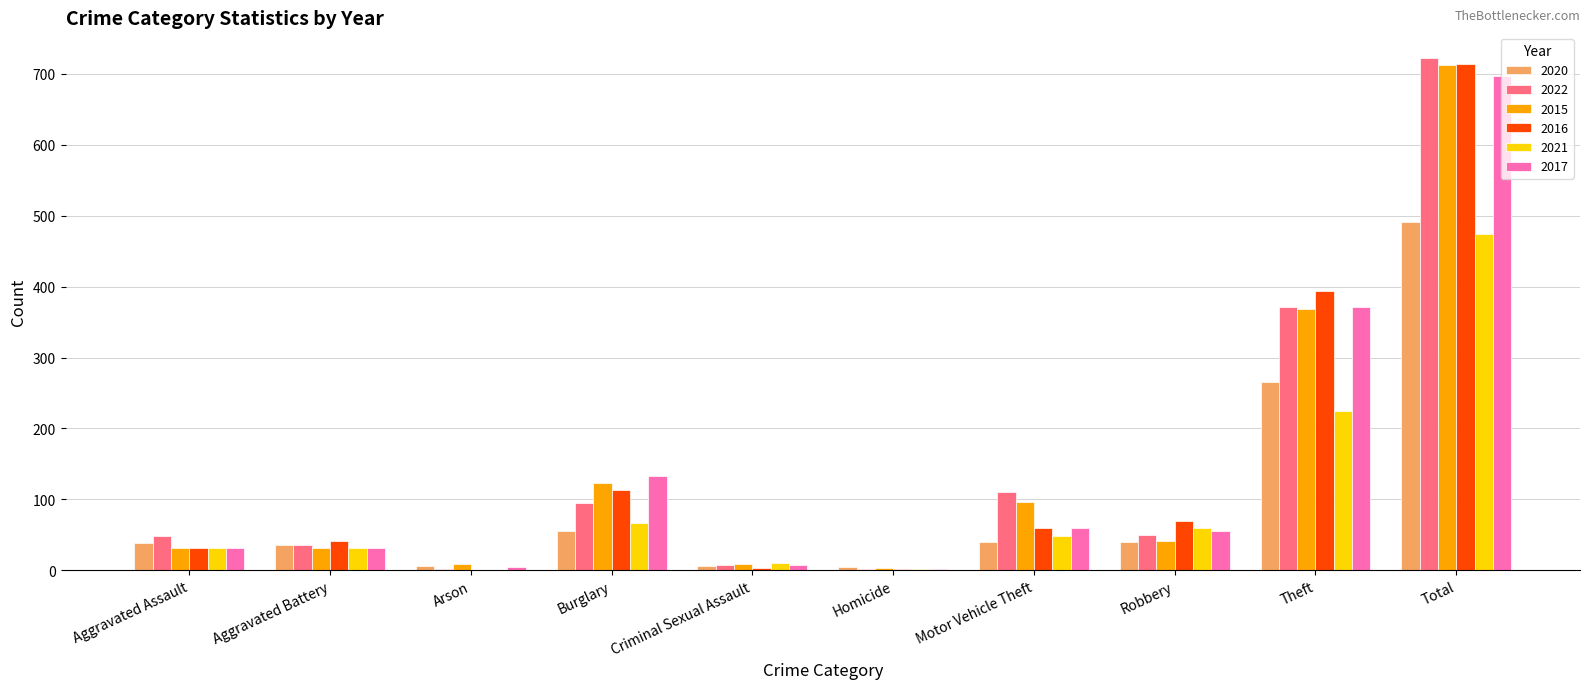

Does the chart contain stacked bars?

No